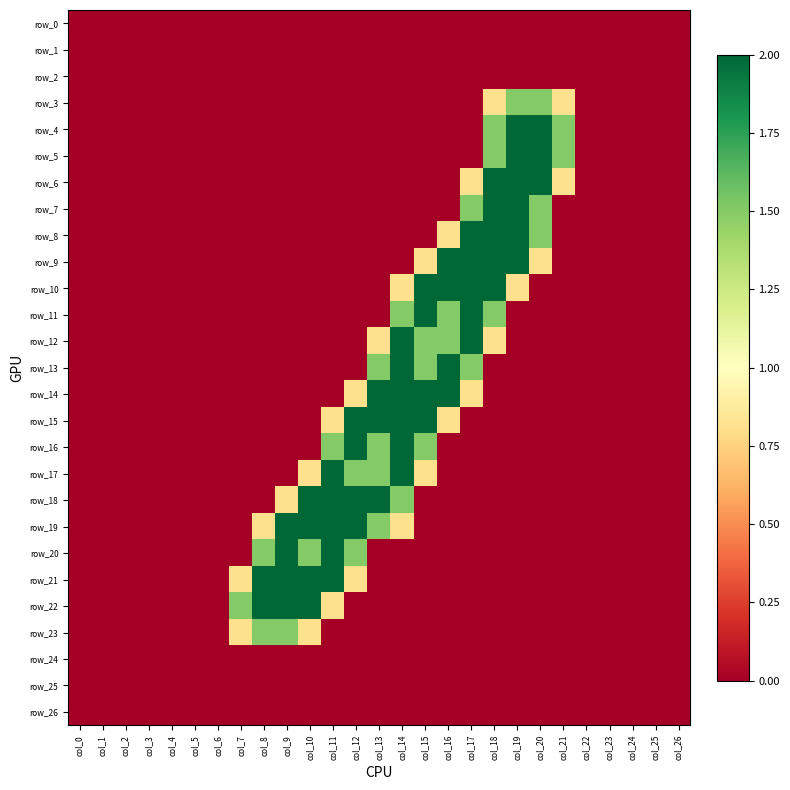

Between col_8 and col_11, which series saw the biggest shift?

row_17